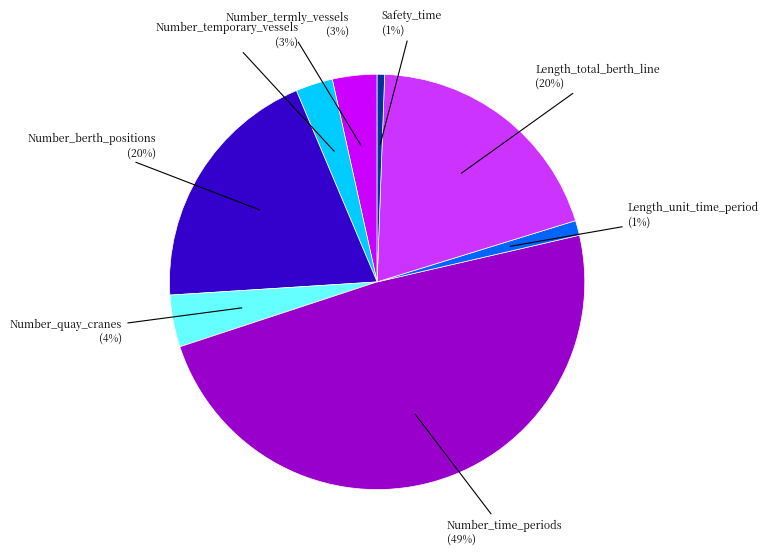

To the nearest percent, what is the average slice percentage?

12%